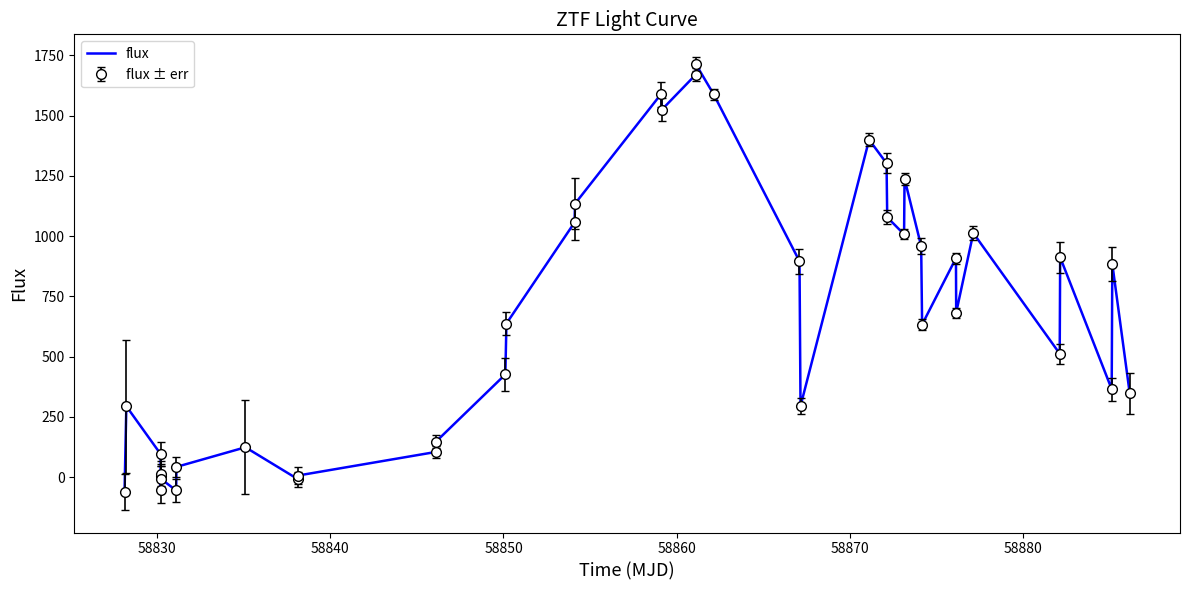

Reading right to left, transcribe all the data shown in this chart.

347.6	884.6	365.1	912.0	512.4	1012.5	683.1	908.5	633.3	958.4	1238.1	1007.4	1077.9	1302.0	1399.6	295.3	895.7	1588.7	1713.8	1669.5	1524.8	1588.3	1134.3	1056.6	637.4	426.3	147.8	104.8	7.1	-8.7	124.2	42.8	-54.8	-6.0	-51.5	15.2	7.0	96.2	294.4	-61.6